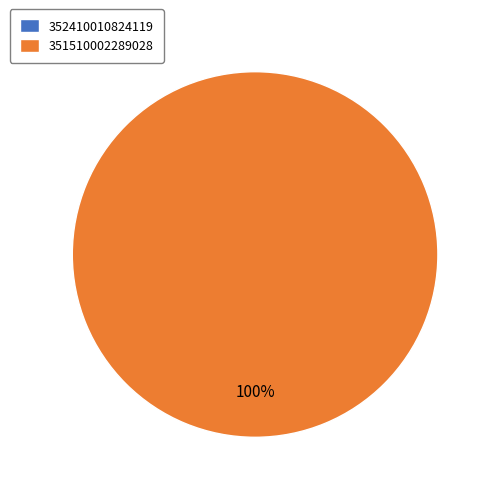

To the nearest percent, what is the average slice percentage?

50%